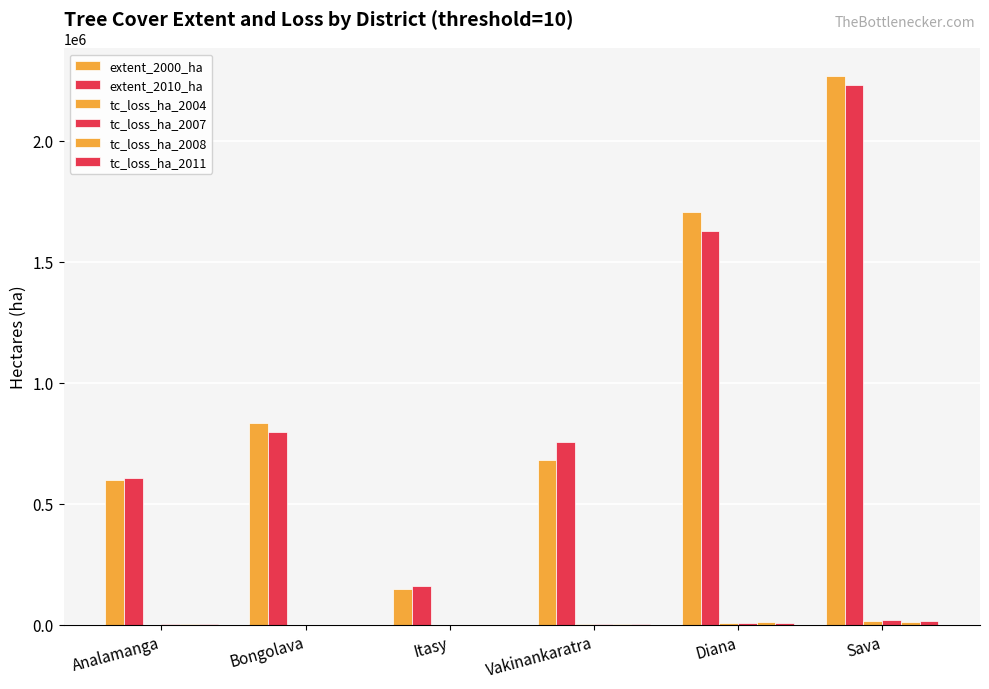

Which series has the widest spread of values?

extent_2000_ha